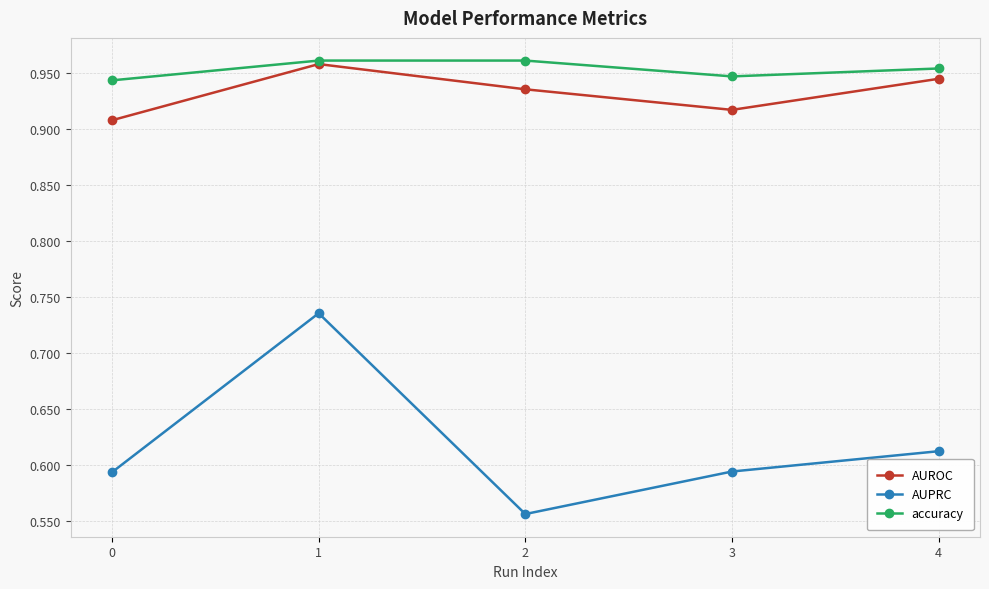

Is it true that accuracy equals 1.3 at 2?

False